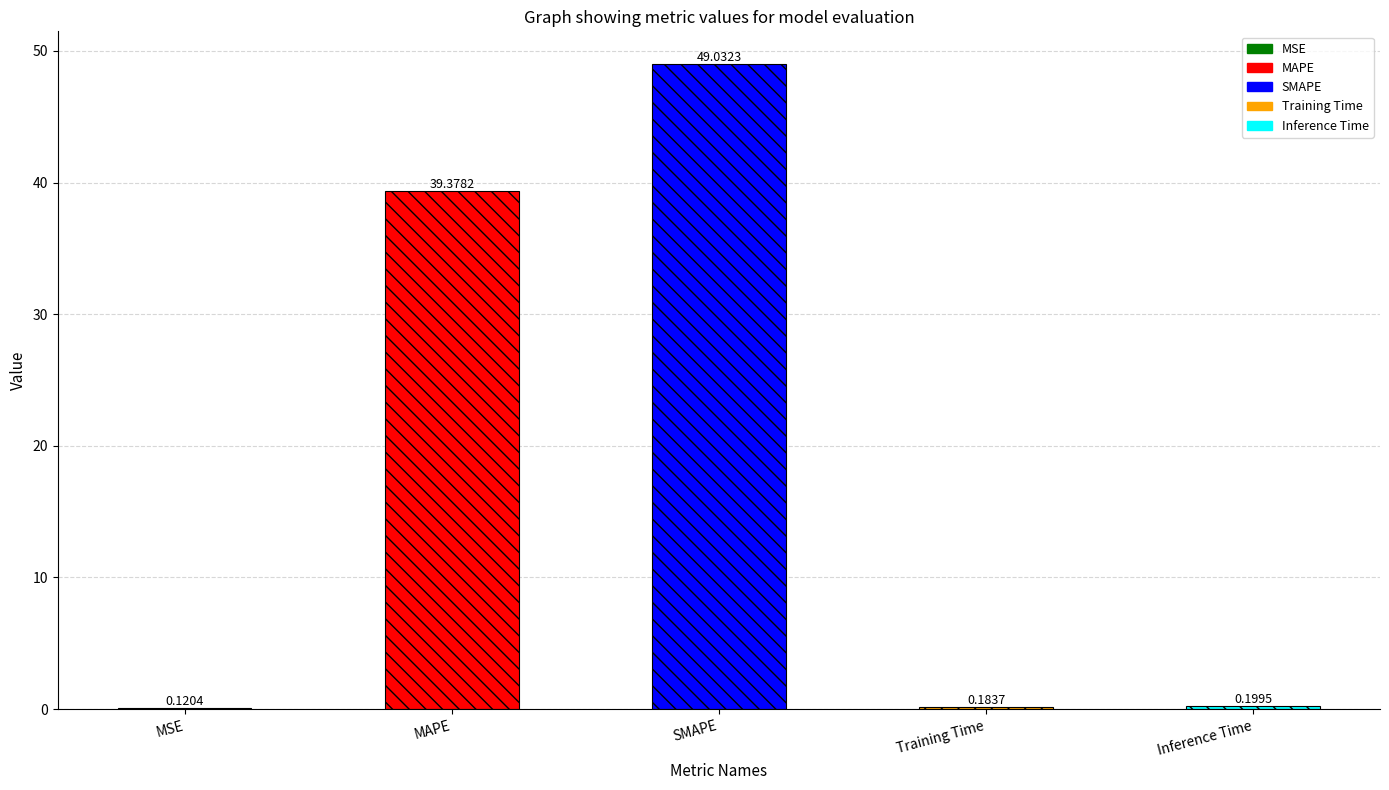

Is it true that the value at MAPE is 25.1?

False